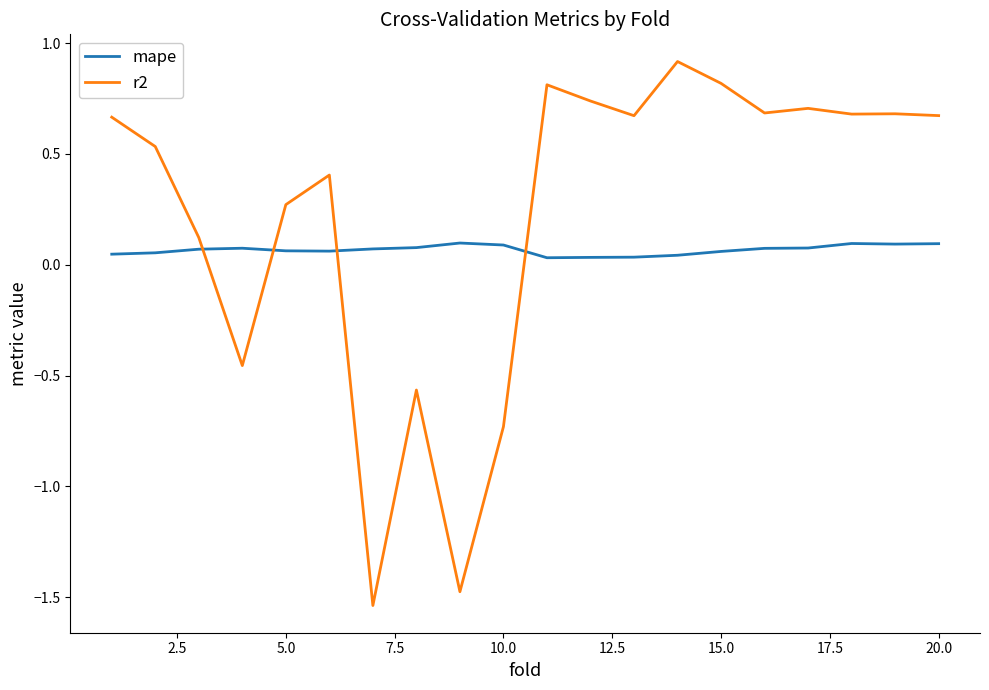

How many times do r2 and mape cross each other?

4